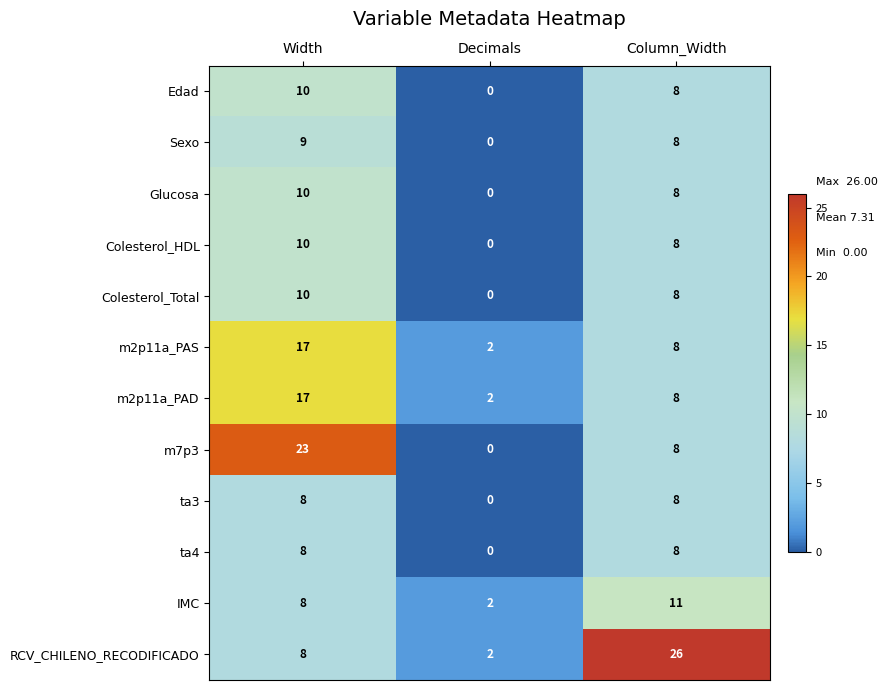

At which category does the chart reach its peak across all series?

Column_Width